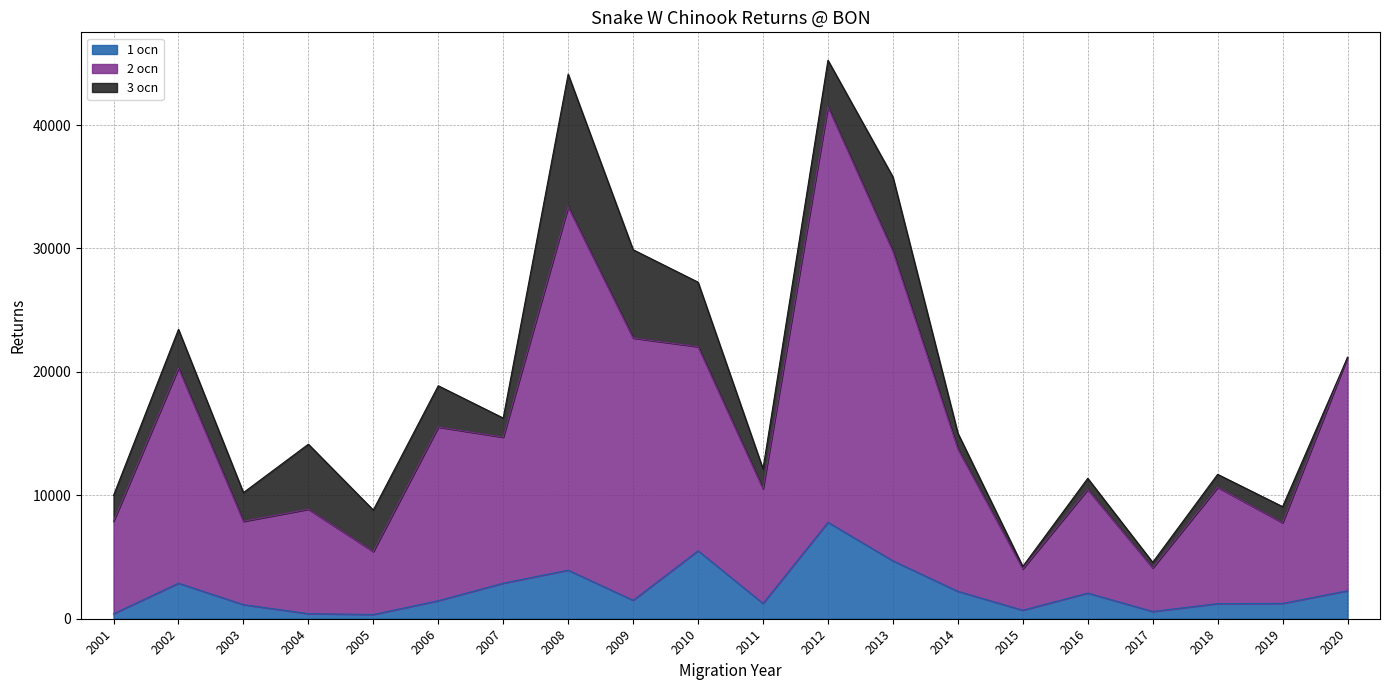

What is the highest value of the 1 ocn series?

7814.6